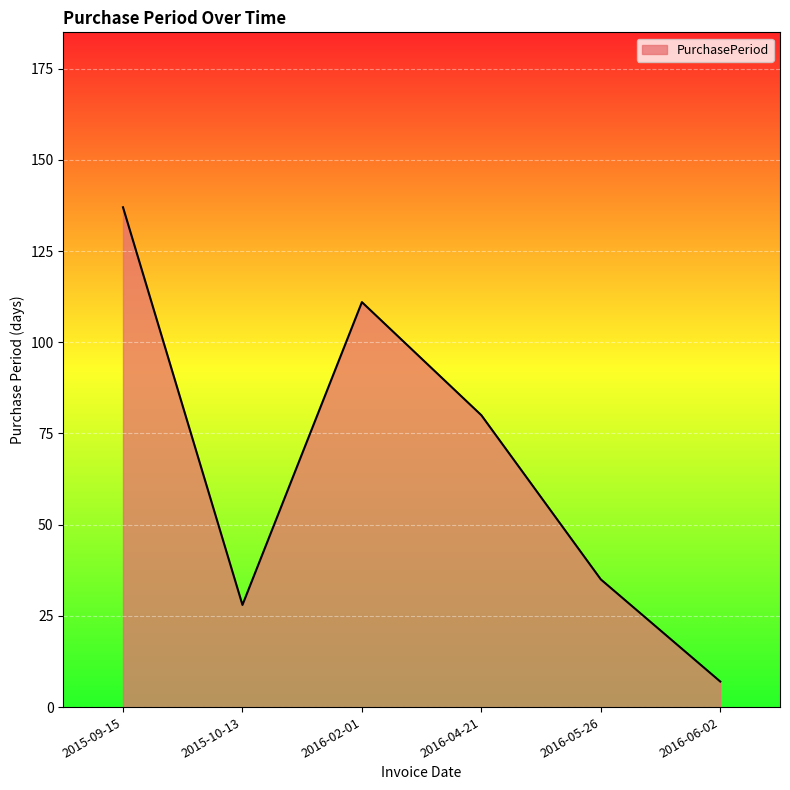

True or false: there are more than 1 points higher than both neighbors.

False